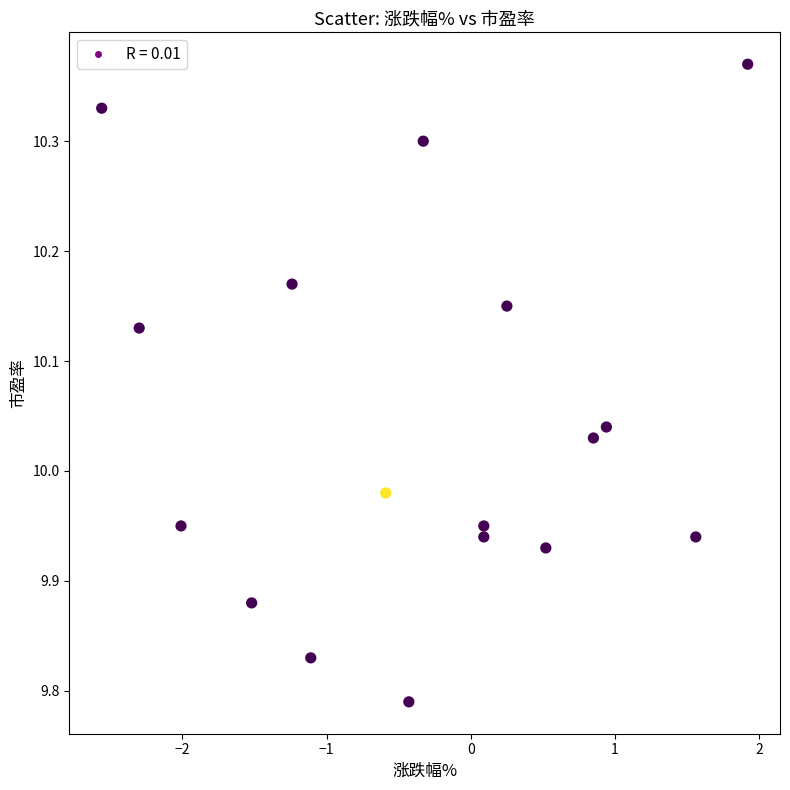

What is the range of Y values (max minus min)?

0.6